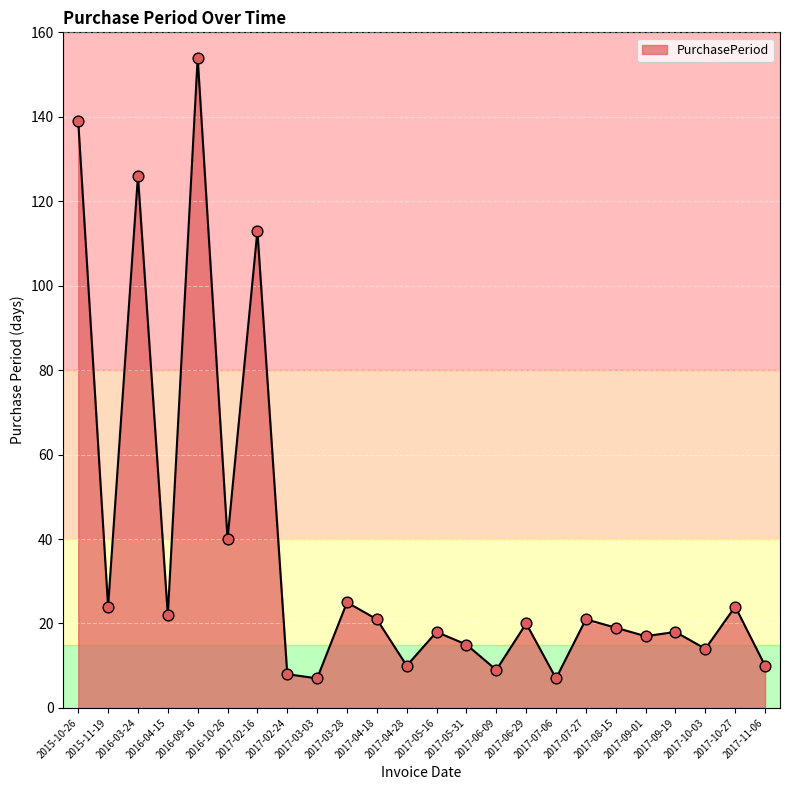

What is the change in value from 2016-09-16 to 2017-03-28?

-129